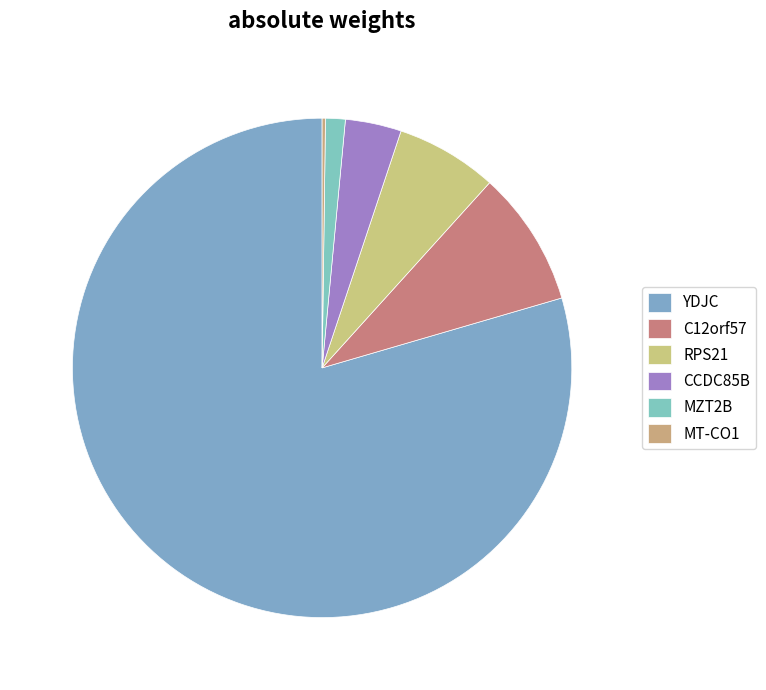

Does any single category account for the majority?

Yes